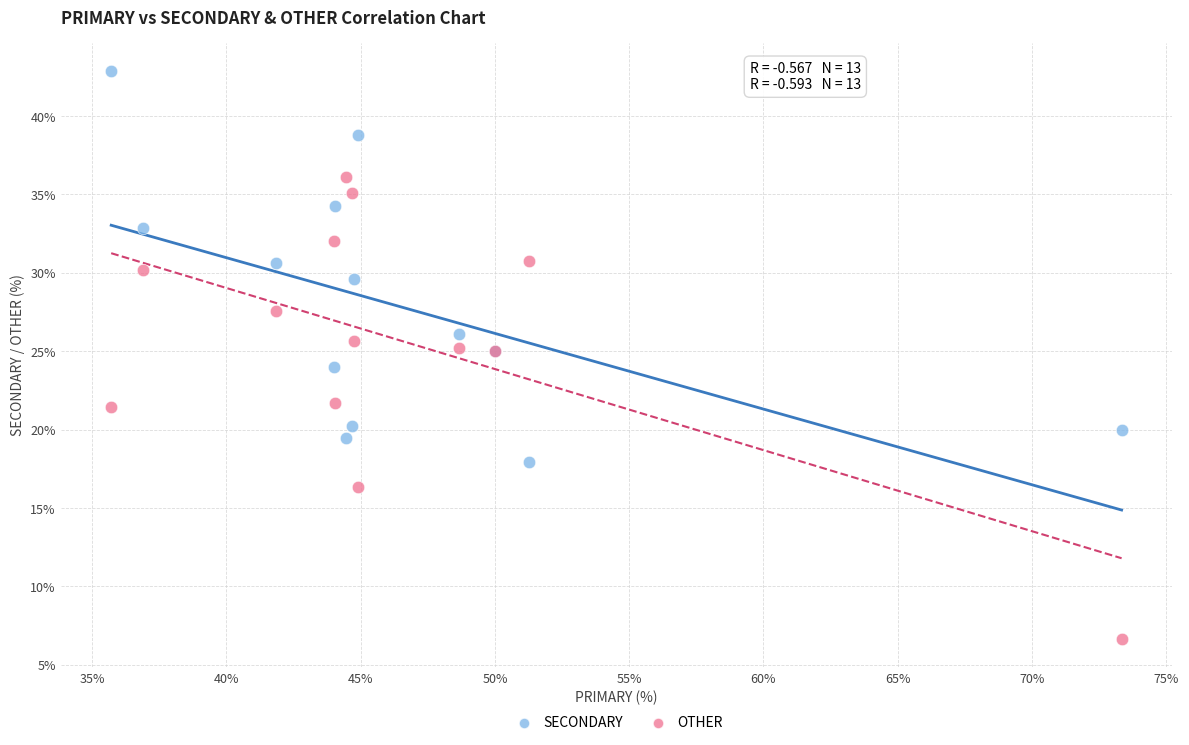

Which series reaches the maximum Y coordinate?

SECONDARY